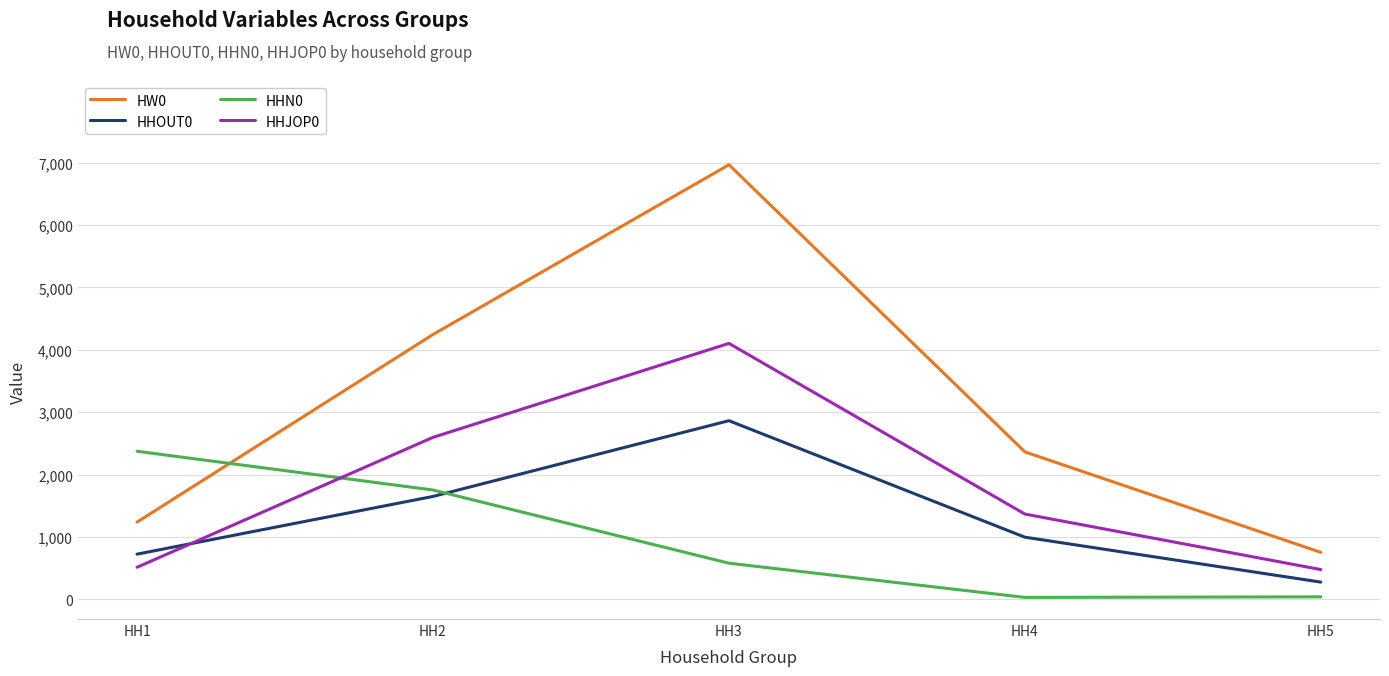

What is the average value of the HHJOP0 series?

1811